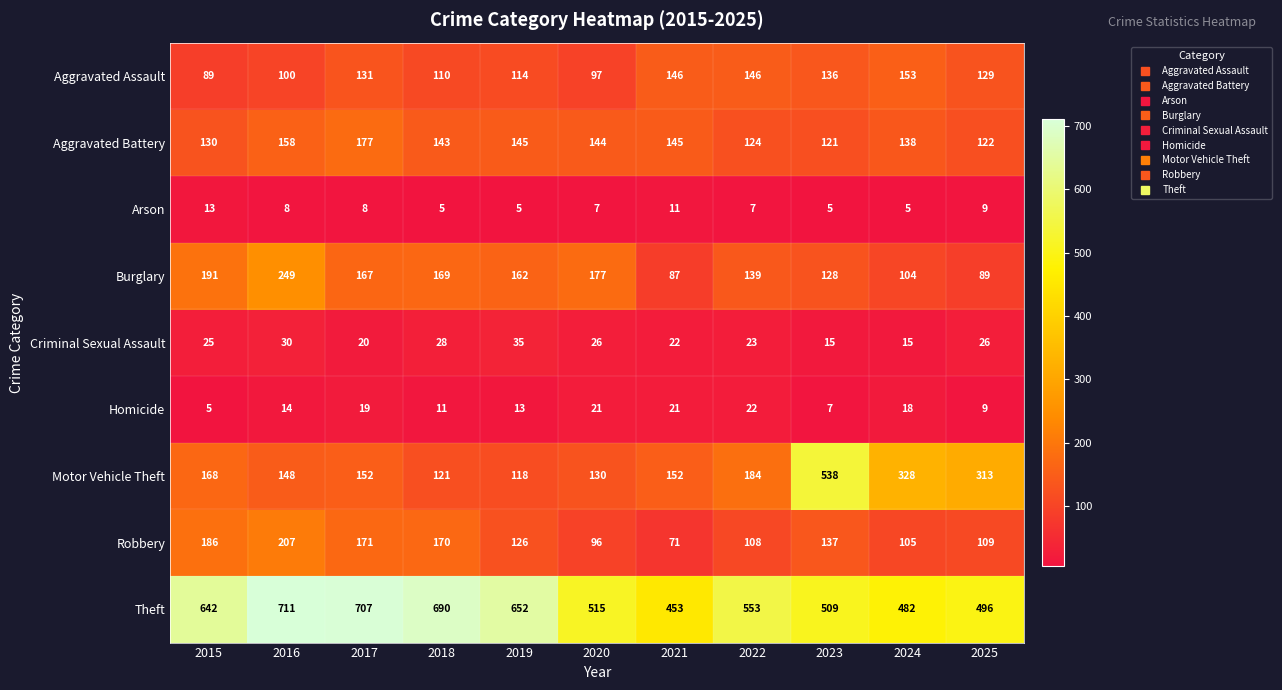

What is the average value of the Theft series?

583